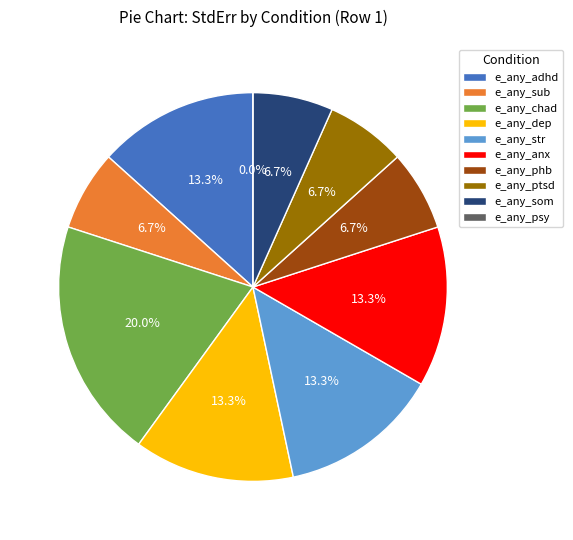

To the nearest percent, what percentage of the pie is e_any_som?

7%